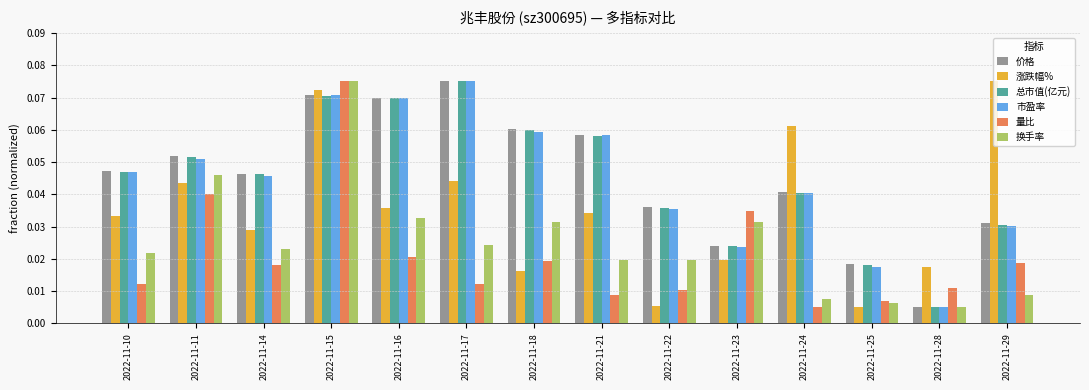

Count the number of data series in this chart.

6